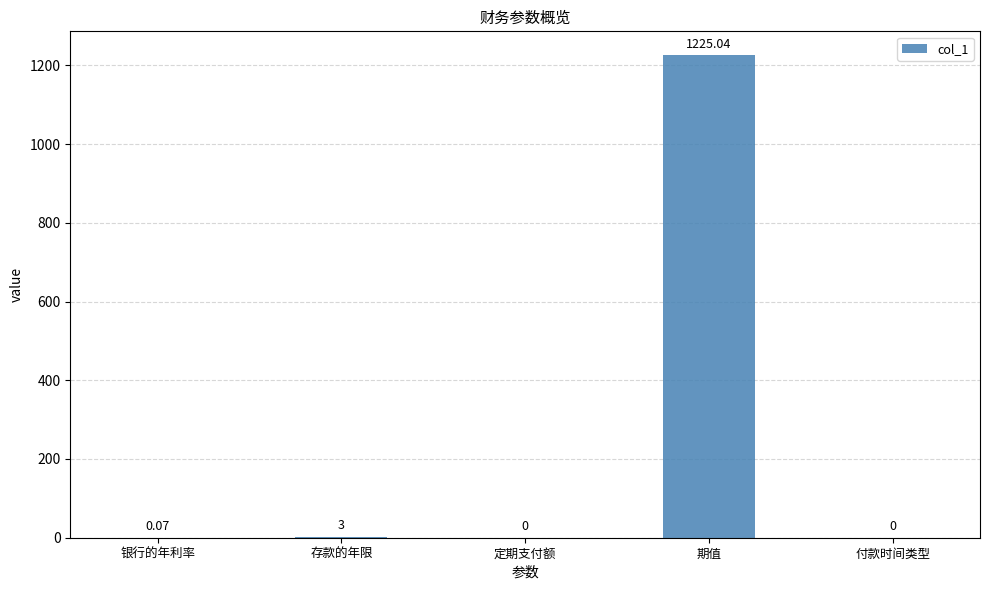

How many distinct data groups are displayed?

1